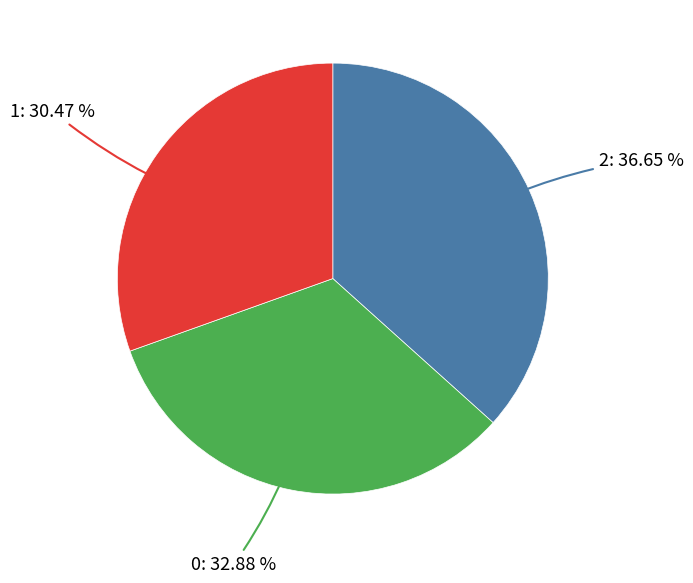

Is there a majority slice in this chart?

No